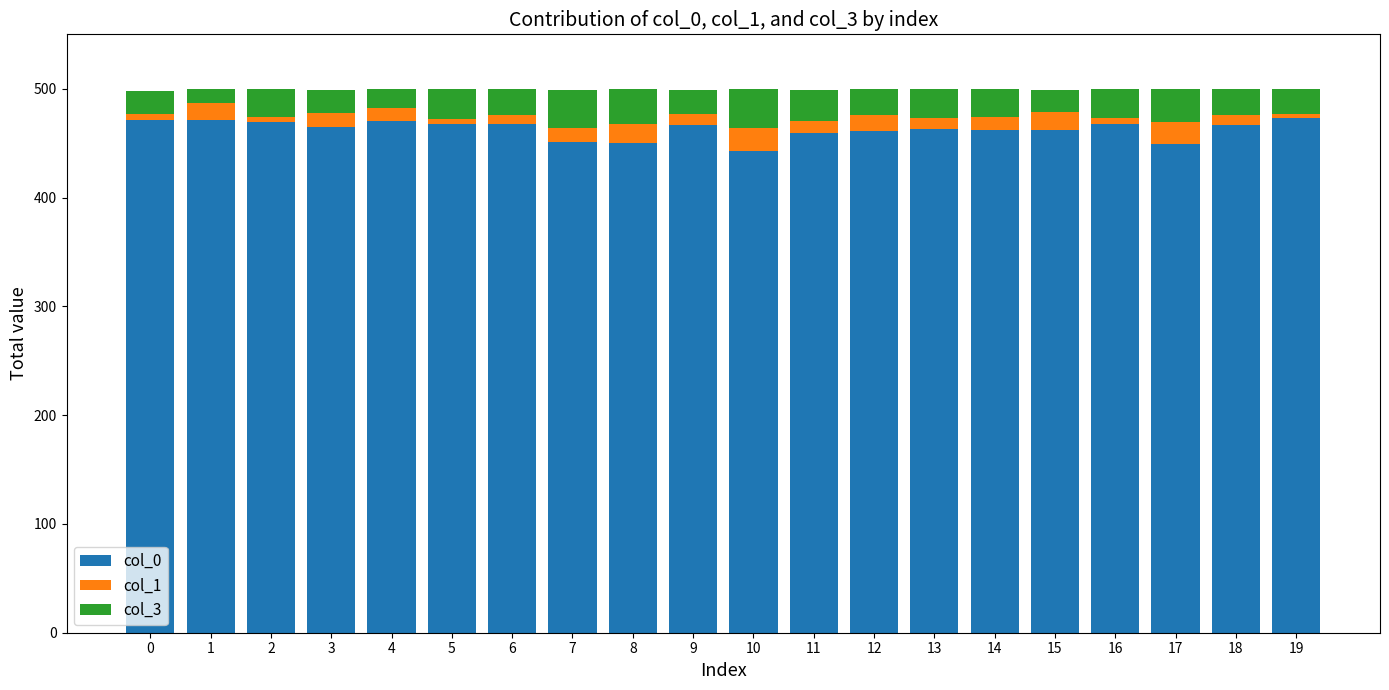

Is it true that col_0 equals 659 at 5?

False